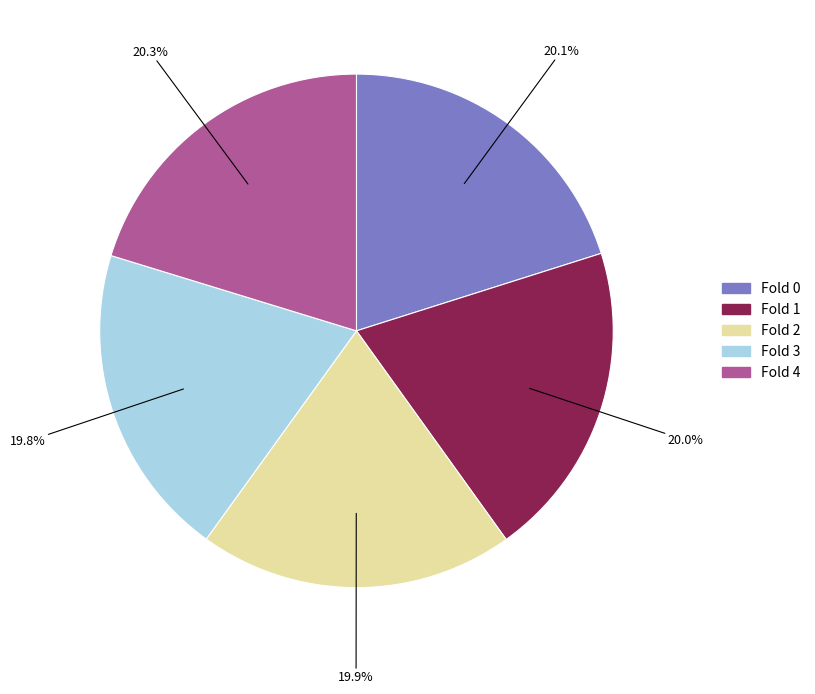

The Fold 4 slice represents 20% of the pie. True or false?

True